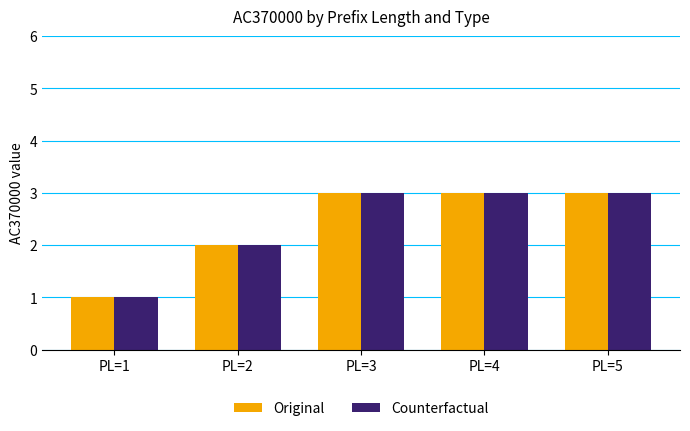

Reading left to right, list all the values displayed in this chart.

Original: PL=1=1	PL=2=2	PL=3=3	PL=4=3	PL=5=3
Counterfactual: PL=1=1	PL=2=2	PL=3=3	PL=4=3	PL=5=3